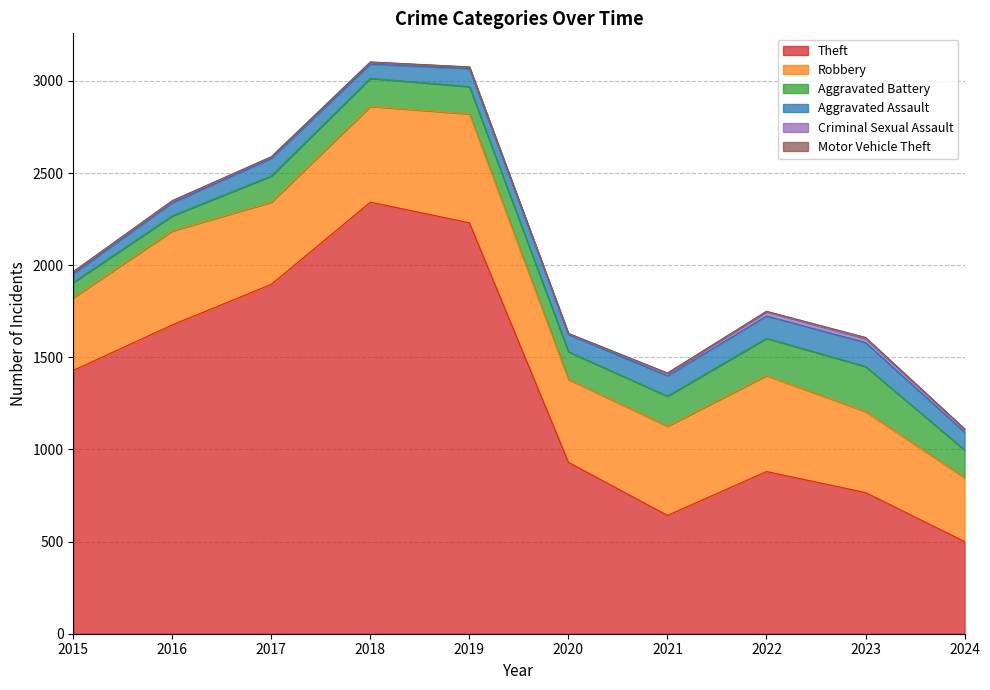

Does the chart display data point markers on the line(s)?

No